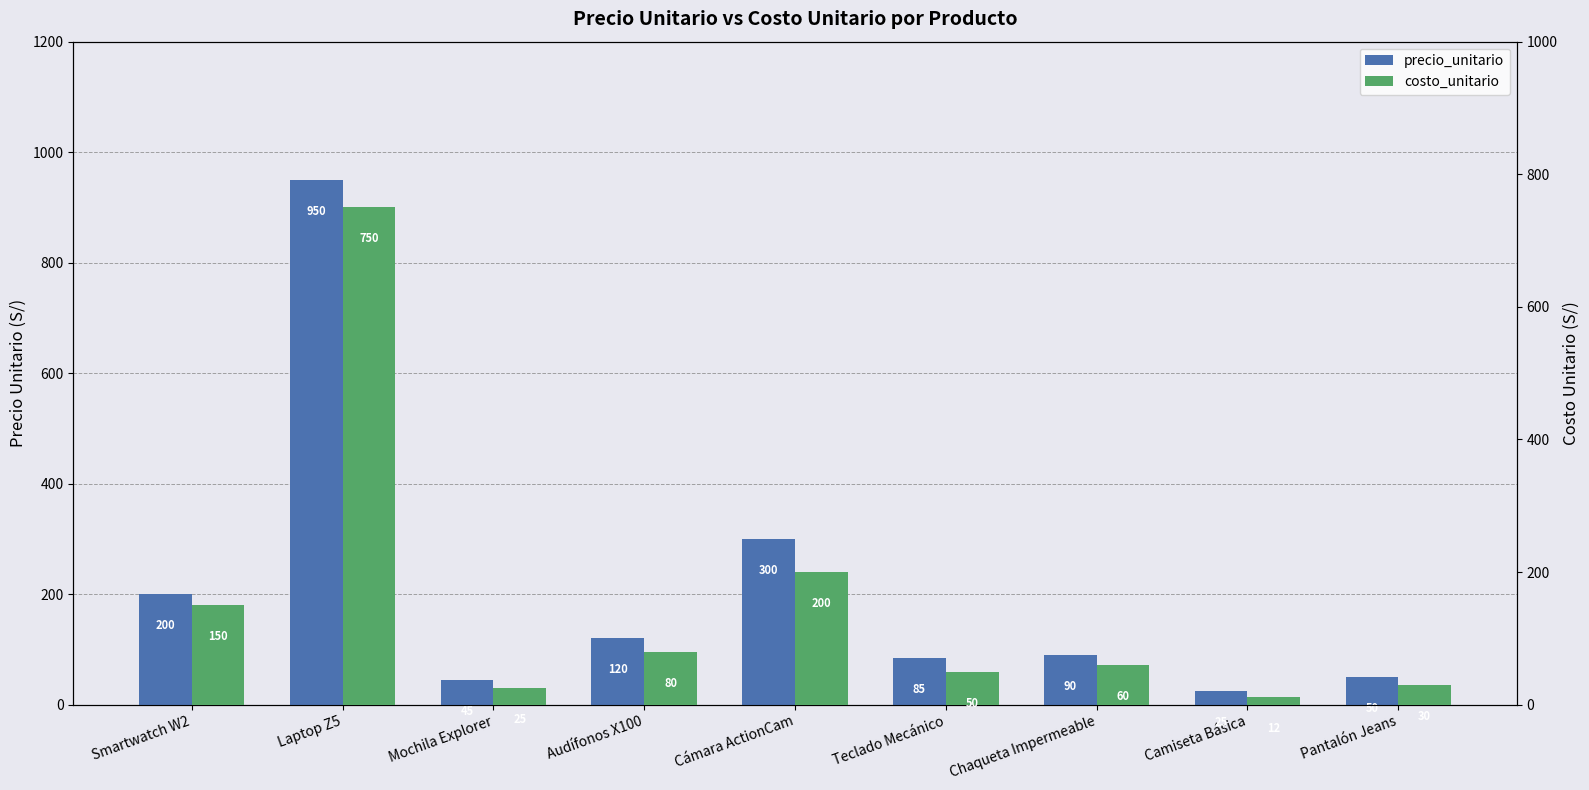

How many groups of bars are there?

9